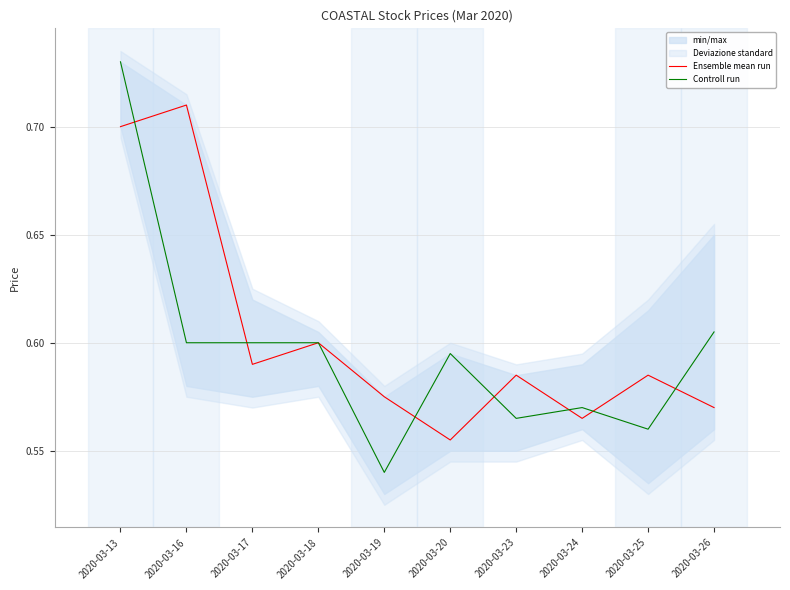

Which series has the largest range (max minus min)?

Controll run